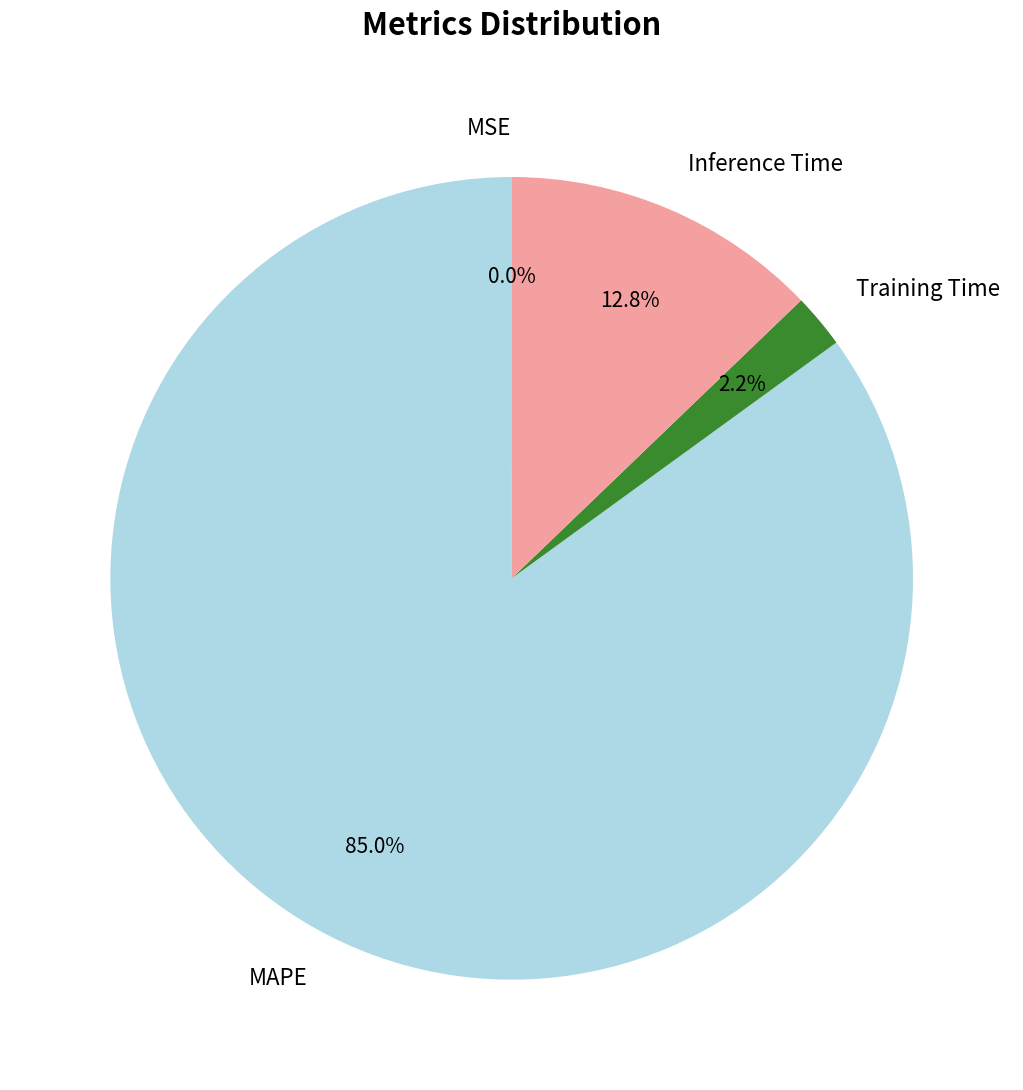

What is the largest slice in the pie chart?

MAPE